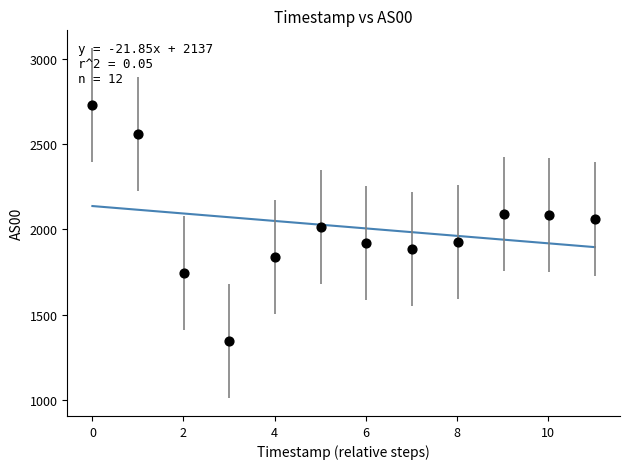

What is the range of Y values (max minus min)?

1388